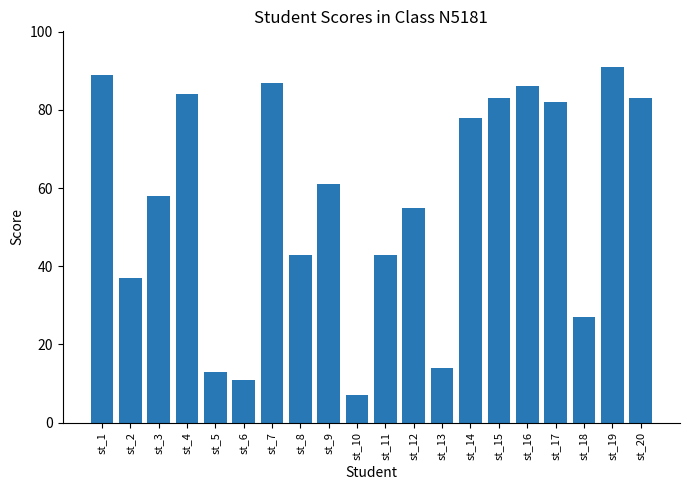

What is the value of the 1st bar from the left?

89